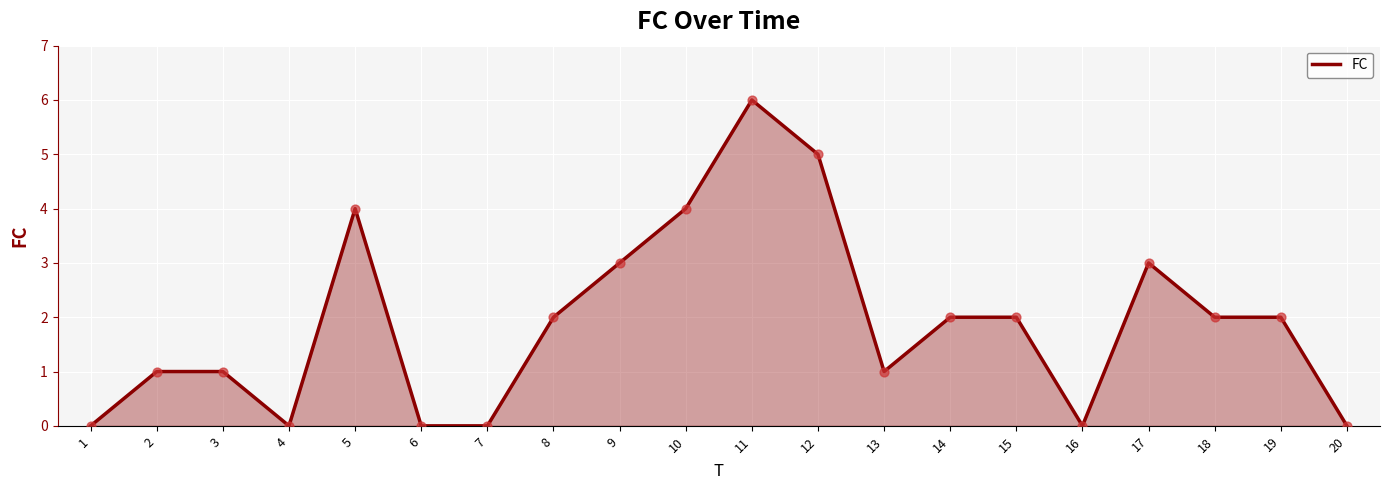

What is the change in value from 6 to 14?

+2